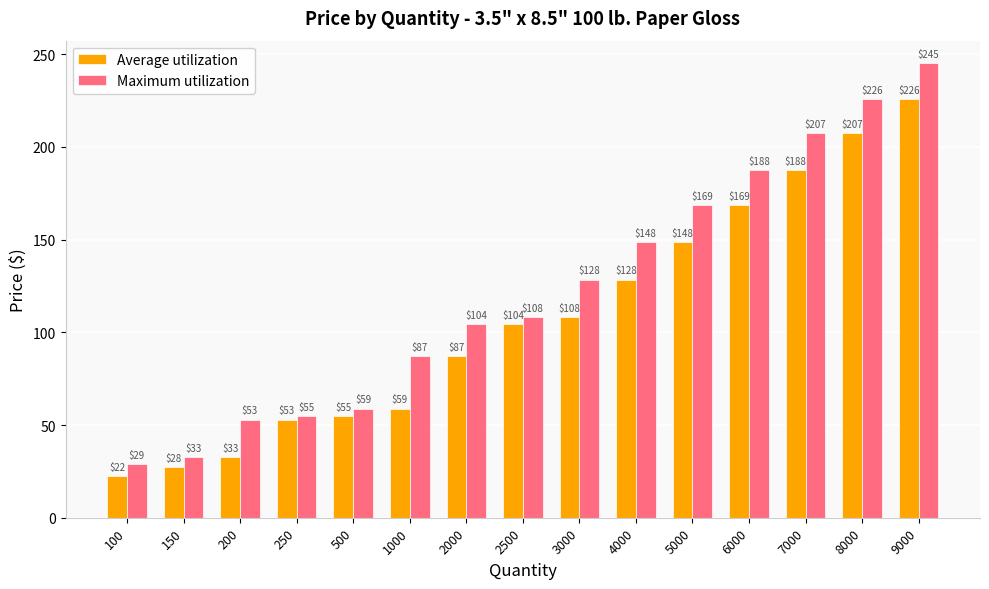

Which series has the largest total across all categories?

Maximum utilization